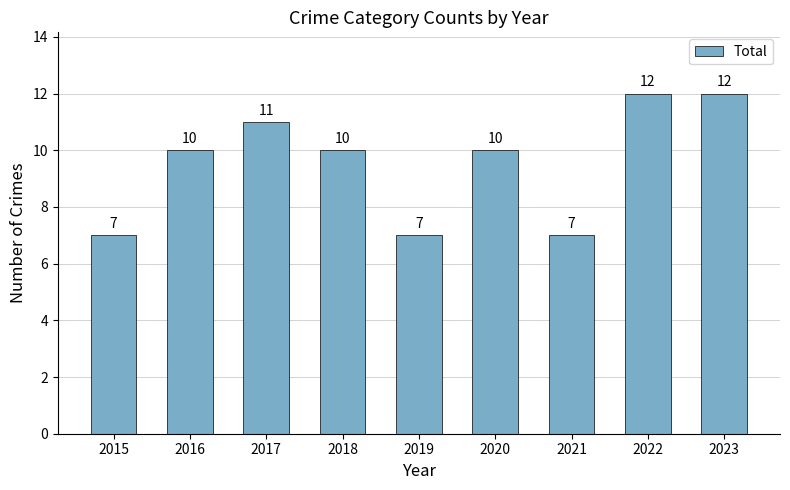

Which has a higher value, 2016 or 2022?

2022